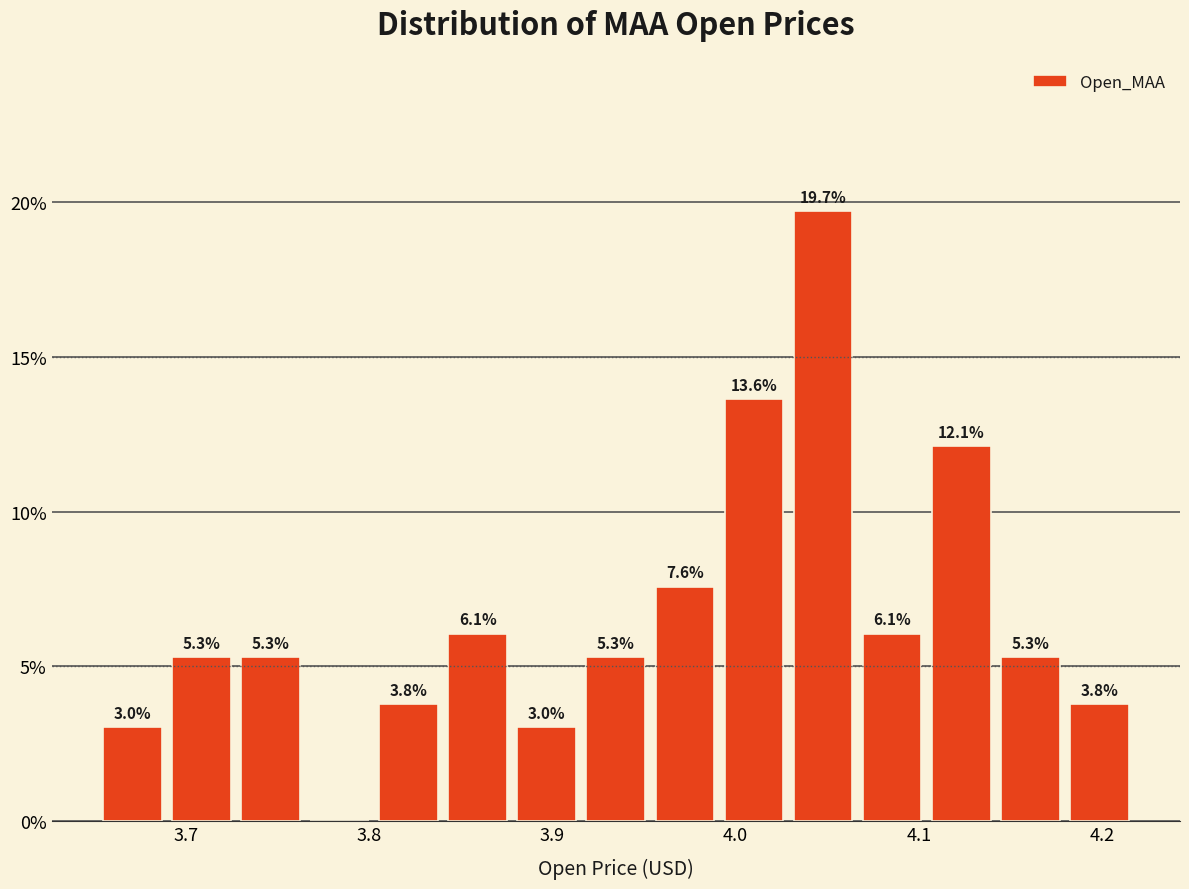

Around what value on the x-axis is the tallest bar? Give the approximate position of its centre, as read against the axis.

4.05